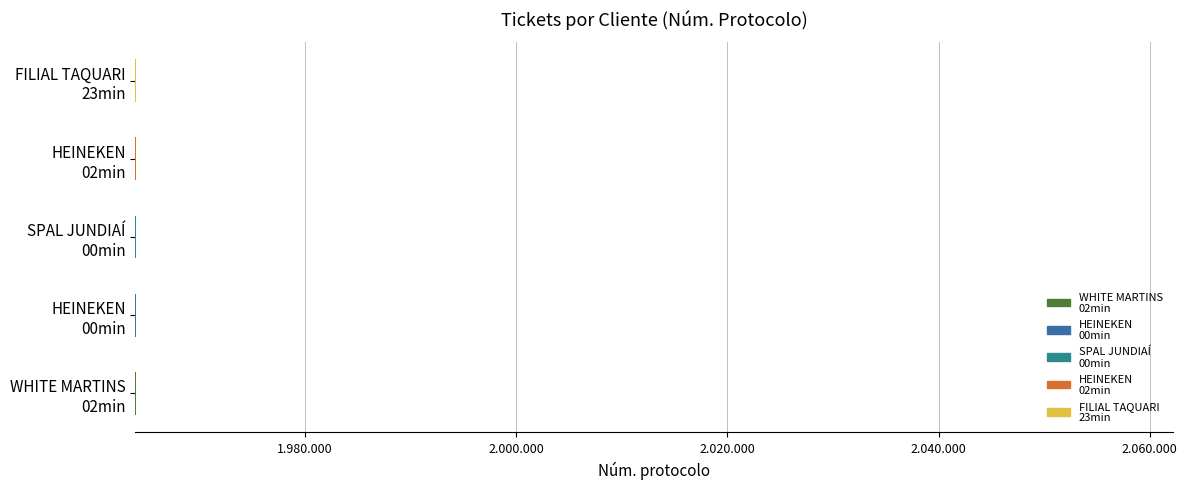

Reading left to right, transcribe all the data shown in this chart.

WHITE MARTINS
02min=1963968	HEINEKEN
00min=1963971	SPAL JUNDIAÍ
00min=1963970	HEINEKEN
02min=1963966	FILIAL TAQUARI
23min=1963955